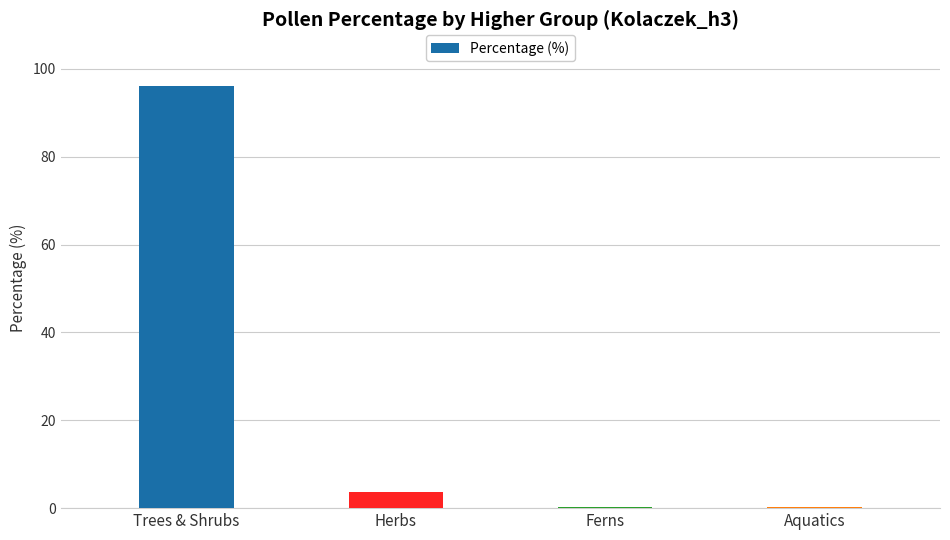

Count the number of values greater than 3.

2